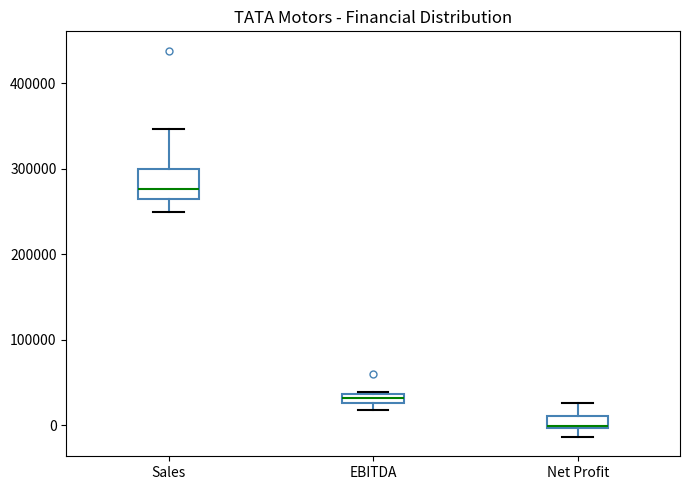

Where is the upper edge of the box for EBITDA on the y-axis? The values are not printed on the chart, so give them approximately, as read against the axis.

40000